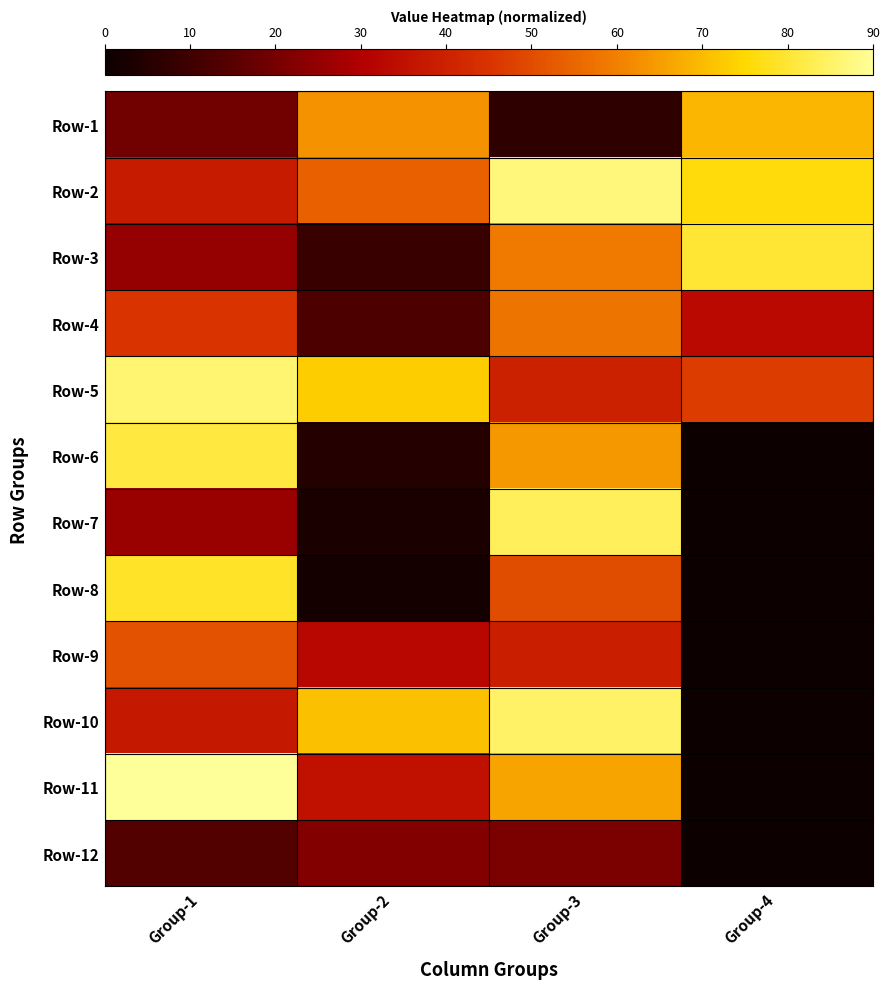

Reading right to left, extract all data points from this chart.

Row-1: Group-4=69	Group-3=7	Group-2=63	Group-1=19
Row-2: Group-4=76	Group-3=87	Group-2=54	Group-1=38
Row-3: Group-4=80	Group-3=59	Group-2=9	Group-1=25
Row-4: Group-4=33	Group-3=58	Group-2=13	Group-1=45
Row-5: Group-4=47	Group-3=40	Group-2=73	Group-1=86
Row-6: Group-4=0	Group-3=64	Group-2=5	Group-1=81
Row-7: Group-4=0	Group-3=84	Group-2=3	Group-1=26
Row-8: Group-4=0	Group-3=50	Group-2=2	Group-1=79
Row-9: Group-4=0	Group-3=39	Group-2=32	Group-1=51
Row-10: Group-4=0	Group-3=85	Group-2=71	Group-1=37
Row-11: Group-4=0	Group-3=66	Group-2=35	Group-1=90
Row-12: Group-4=0	Group-3=21	Group-2=22	Group-1=14